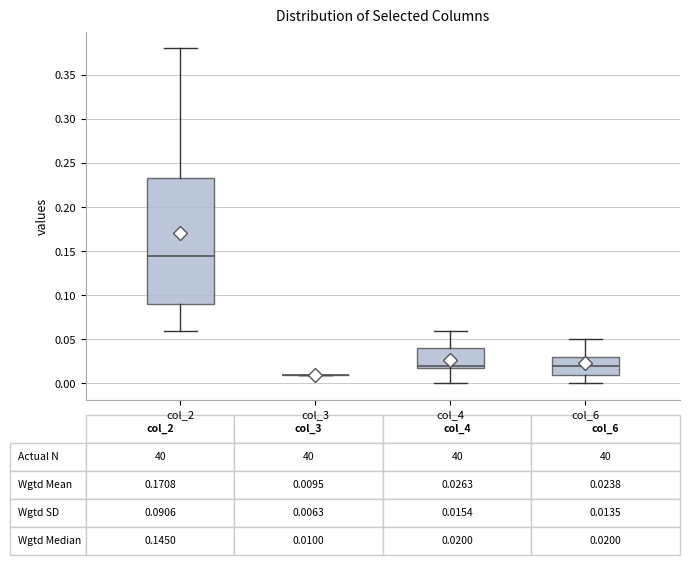

Comparing the boxes themselves (not the whiskers), which one is the tallest?

col_2